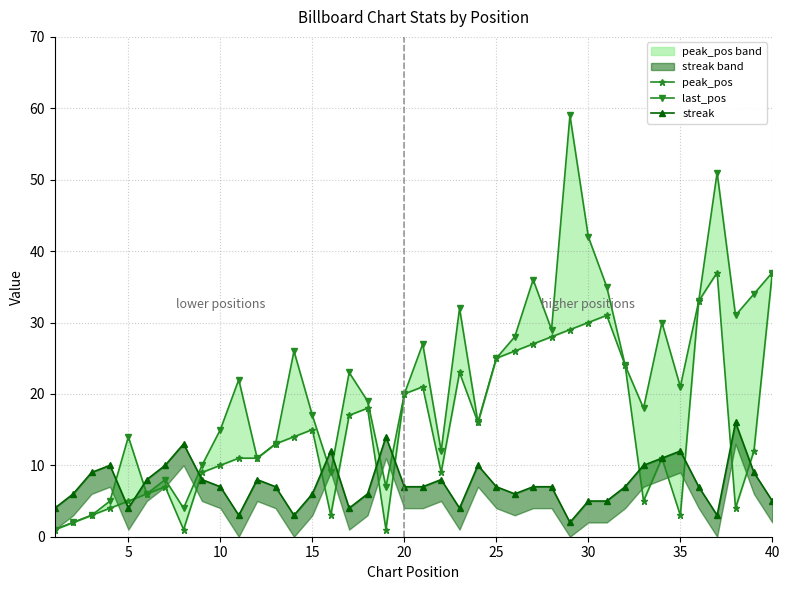

How many data points in streak are less than 7?

15